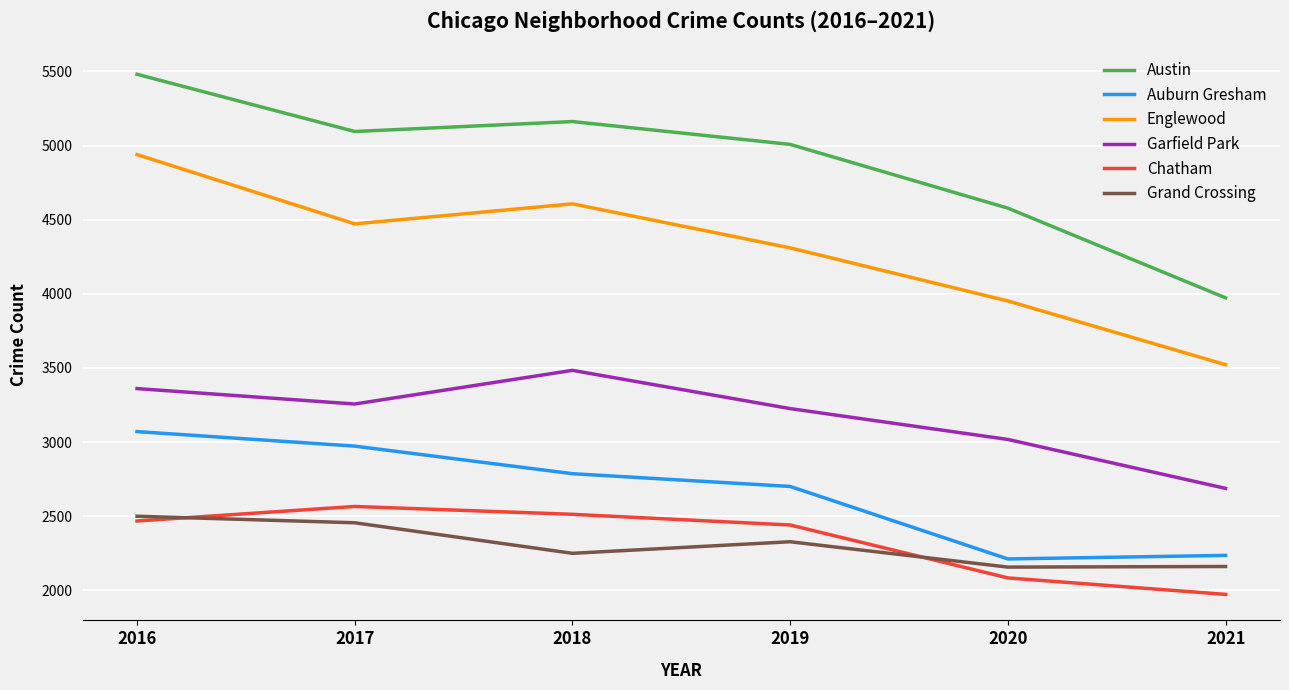

How many interior local peaks does the Garfield Park series have?

1